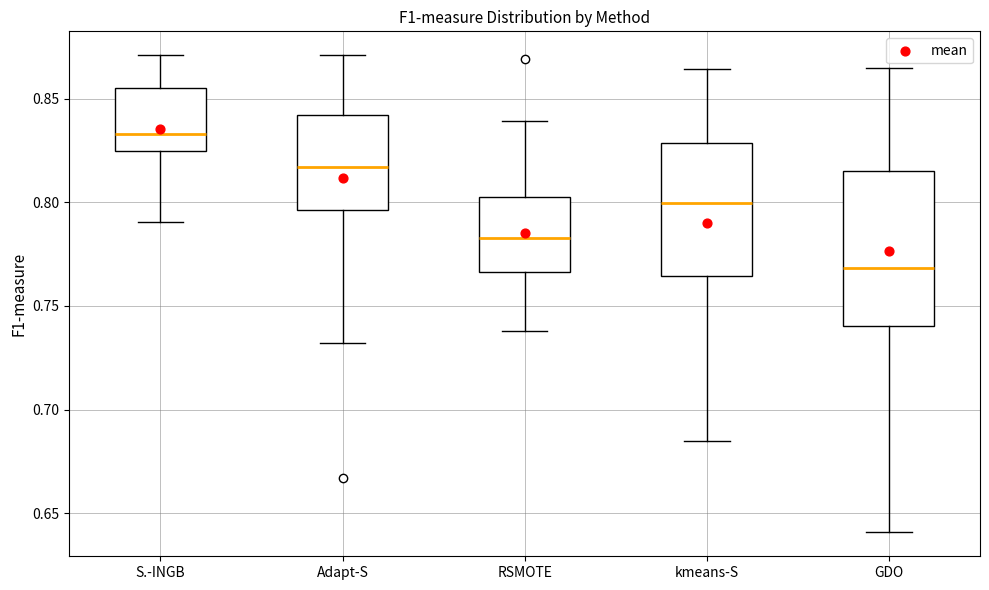

Reading left to right, transcribe this box plot: for each box, give where its median line is, the range the box spans, and where its two whiskers end, as read against the y-axis. The values are not printed on the chart, so give them approximately, as read against the axis.

S.-INGB: median 0.835, box 0.825 to 0.855, whiskers 0.790 to 0.870
Adapt-S: median 0.815, box 0.795 to 0.840, whiskers 0.730 to 0.870
RSMOTE: median 0.785, box 0.765 to 0.800, whiskers 0.740 to 0.840
kmeans-S: median 0.800, box 0.765 to 0.830, whiskers 0.685 to 0.865
GDO: median 0.770, box 0.740 to 0.815, whiskers 0.640 to 0.865